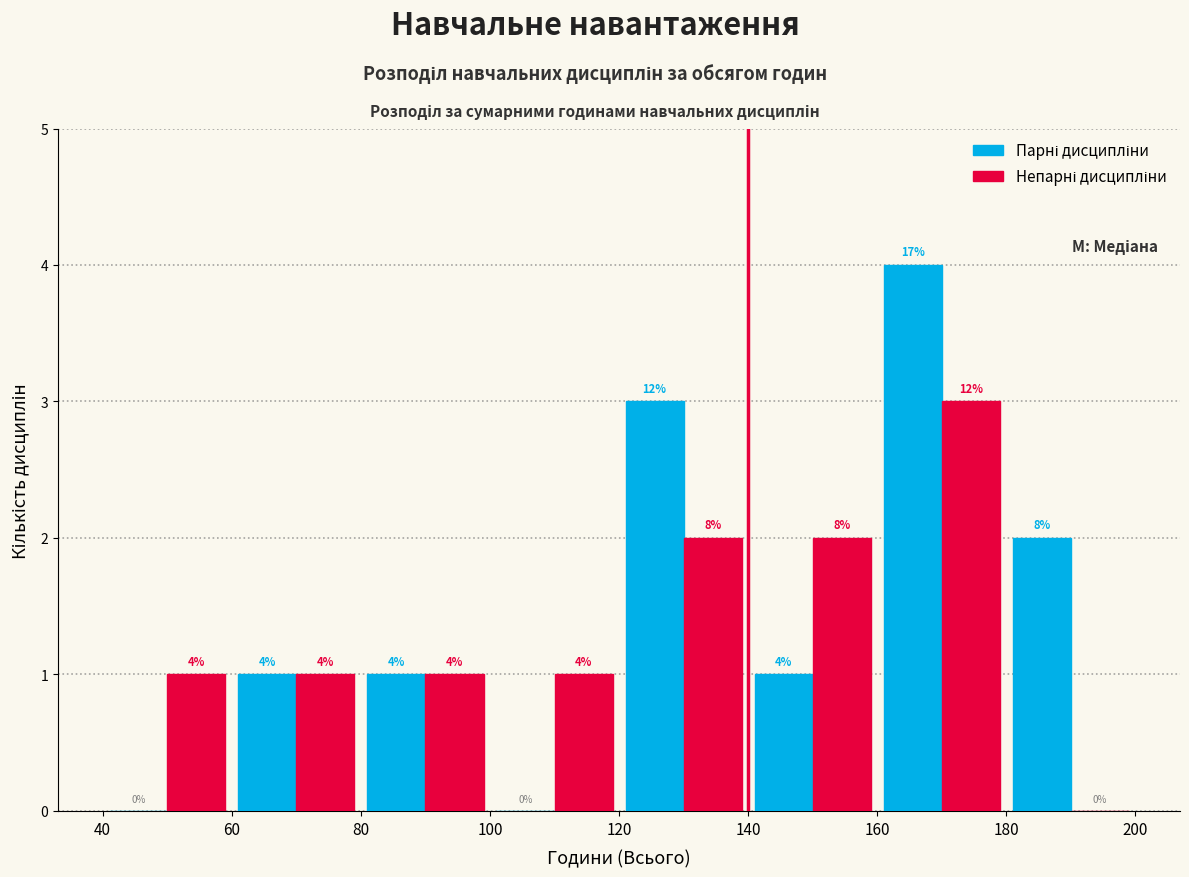

In the Непарні дисципліни series, which range on the x-axis has the tallest bar?

160 to 180